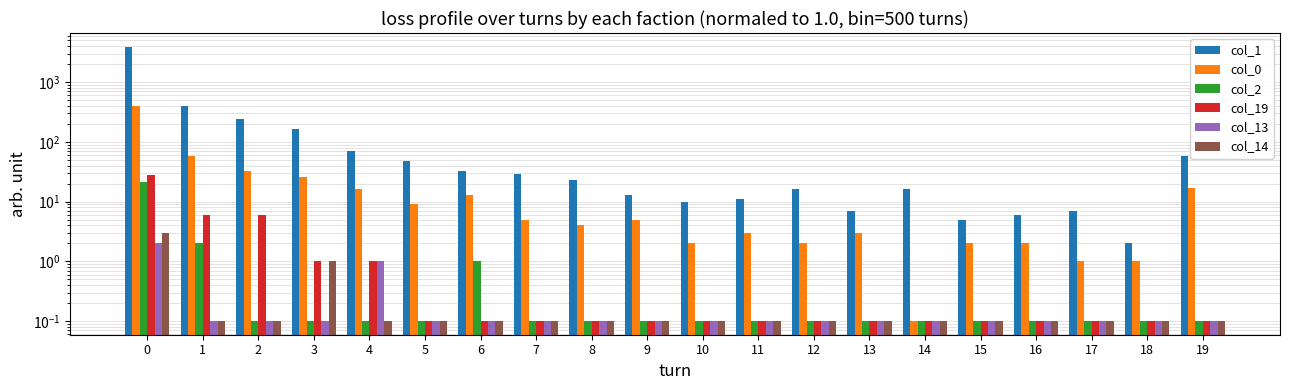

Reading left to right, extract all data points from this chart.

col_1: 3922.0	403.0	238.0	162.0	71.0	47.0	33.0	29.0	23.0	13.0	10.0	11.0	16.0	7.0	16.0	5.0	6.0	7.0	2.0	57.0
col_0: 402.0	59.0	33.0	26.0	16.0	9.0	13.0	5.0	4.0	5.0	2.0	3.0	2.0	3.0	0.1	2.0	2.0	1.0	1.0	17.0
col_2: 21.0	2.0	0.1	0.1	0.1	0.1	1.0	0.1	0.1	0.1	0.1	0.1	0.1	0.1	0.1	0.1	0.1	0.1	0.1	0.1
col_19: 28.0	6.0	6.0	1.0	1.0	0.1	0.1	0.1	0.1	0.1	0.1	0.1	0.1	0.1	0.1	0.1	0.1	0.1	0.1	0.1
col_13: 2.0	0.1	0.1	0.1	1.0	0.1	0.1	0.1	0.1	0.1	0.1	0.1	0.1	0.1	0.1	0.1	0.1	0.1	0.1	0.1
col_14: 3.0	0.1	0.1	1.0	0.1	0.1	0.1	0.1	0.1	0.1	0.1	0.1	0.1	0.1	0.1	0.1	0.1	0.1	0.1	0.1